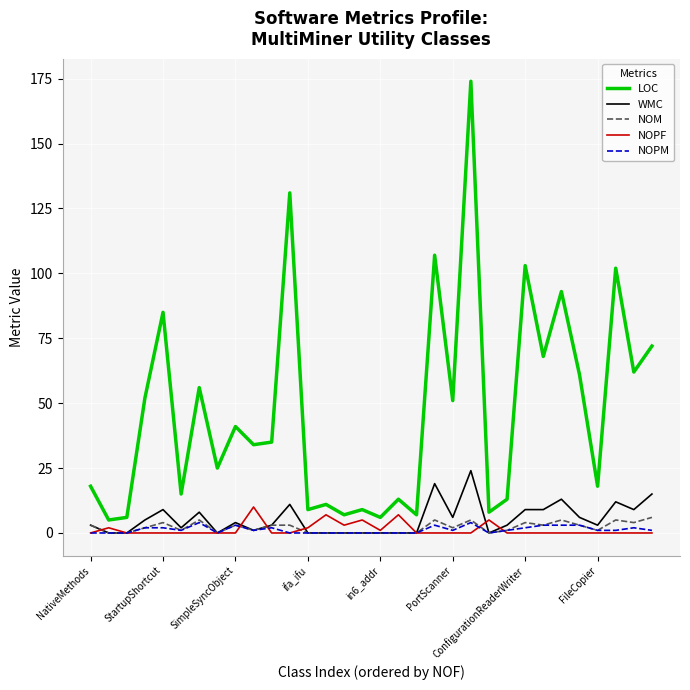

Reading left to right, list all the values displayed in this chart.

LOC: 18	5	6	52	85	15	56	25	41	34	35	131	9	11	7	9	6	13	7	107	51	174	8	13	103	68	93	61	18	102	62	72
WMC: 3	0	0	5	9	2	8	0	4	1	3	11	0	0	0	0	0	0	0	19	6	24	0	3	9	9	13	6	3	12	9	15
NOM: 3	0	0	2	4	1	5	0	3	1	3	3	0	0	0	0	0	0	0	5	2	5	0	1	4	3	5	3	1	5	4	6
NOPF: 0	2	0	0	0	0	0	0	0	10	0	0	2	7	3	5	1	7	0	0	0	0	5	0	0	0	0	0	0	0	0	0
NOPM: 0	0	0	2	2	1	4	0	3	1	2	0	0	0	0	0	0	0	0	3	1	4	0	1	2	3	3	3	1	1	2	1